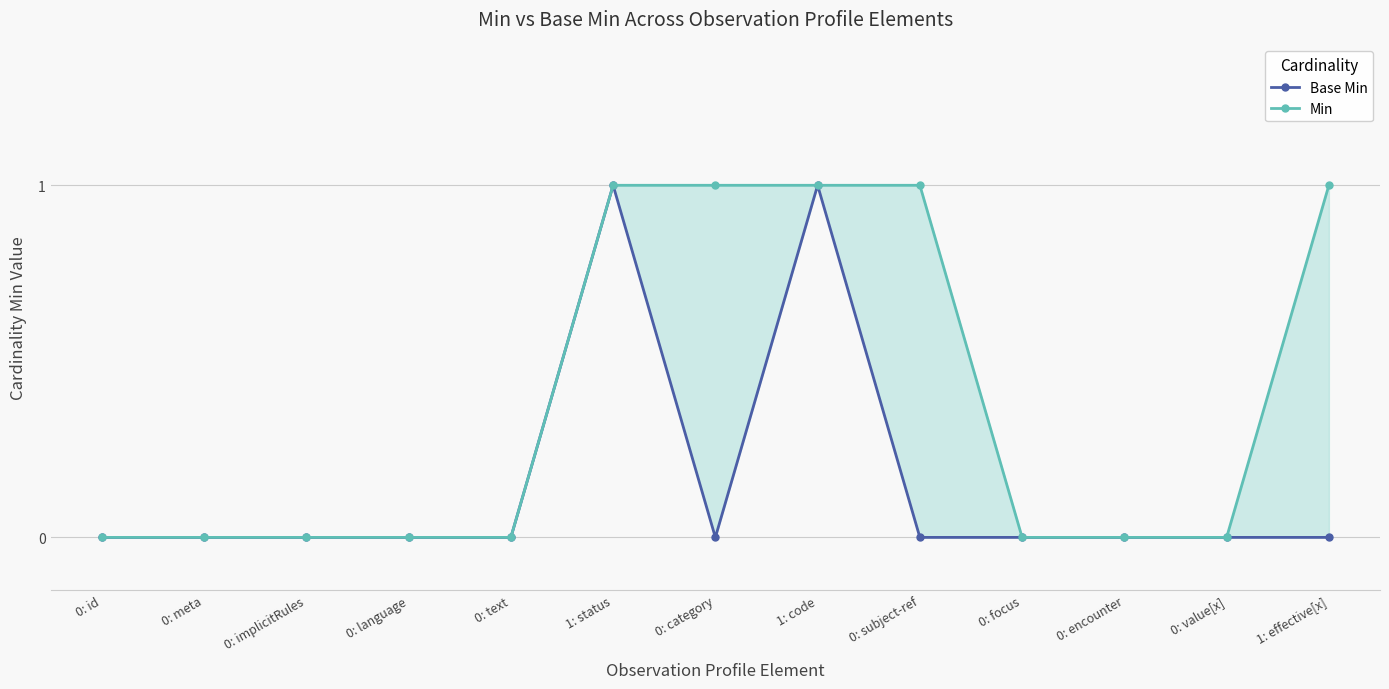

Does the chart display data point markers on the line(s)?

Yes